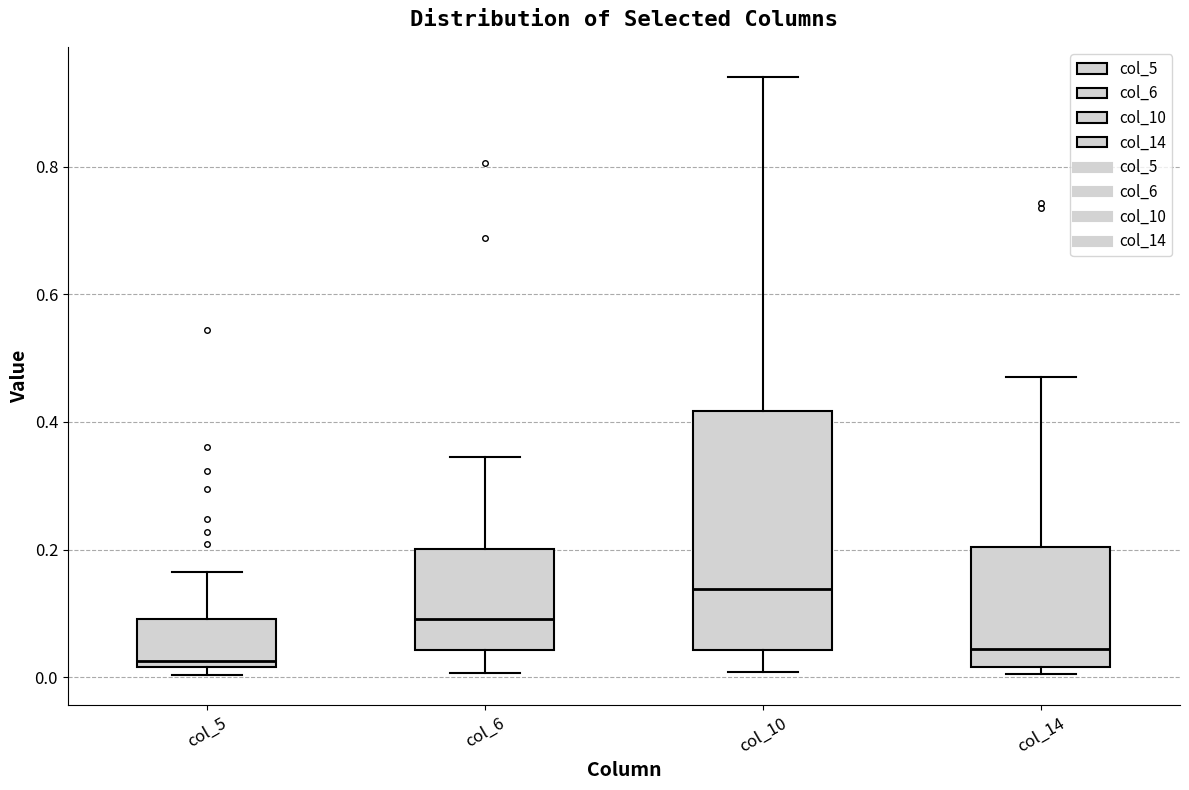

Reading left to right, transcribe this box plot: for each box, give where its median line is, the range the box spans, and where its two whiskers end, as read against the y-axis. The values are not printed on the chart, so give them approximately, as read against the axis.

col_5: median 0.02 (just above the box's lower edge), box 0.02 to 0.10, whiskers 0.00 to 0.16
col_6: median 0.10, box 0.04 to 0.20, whiskers 0.00 to 0.34
col_10: median 0.14, box 0.04 to 0.42, whiskers 0.00 to 0.94
col_14: median 0.04, box 0.02 to 0.20, whiskers 0.00 to 0.48